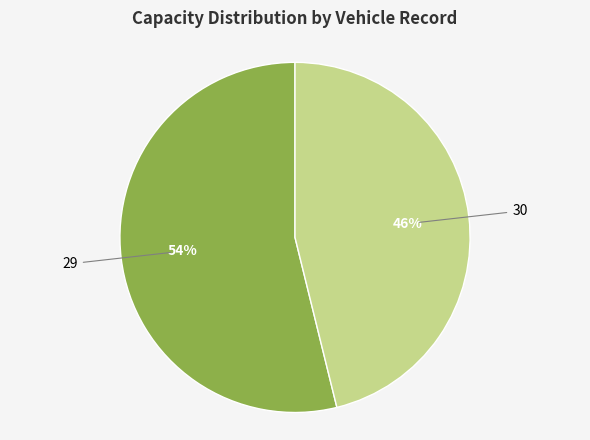

How many slices are in this pie chart?

2